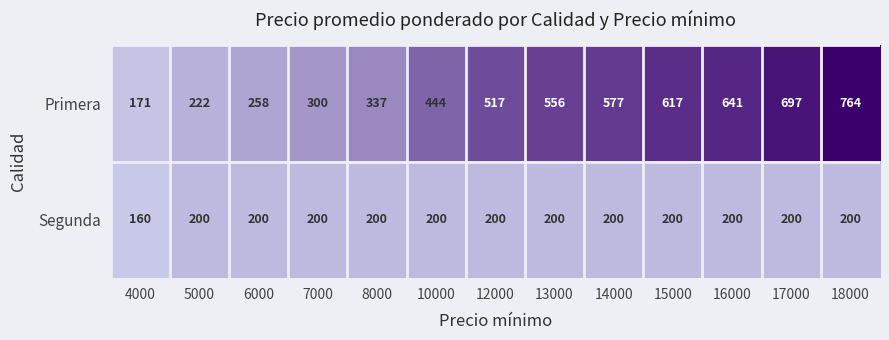

What is the total value across all series at 17000?

897